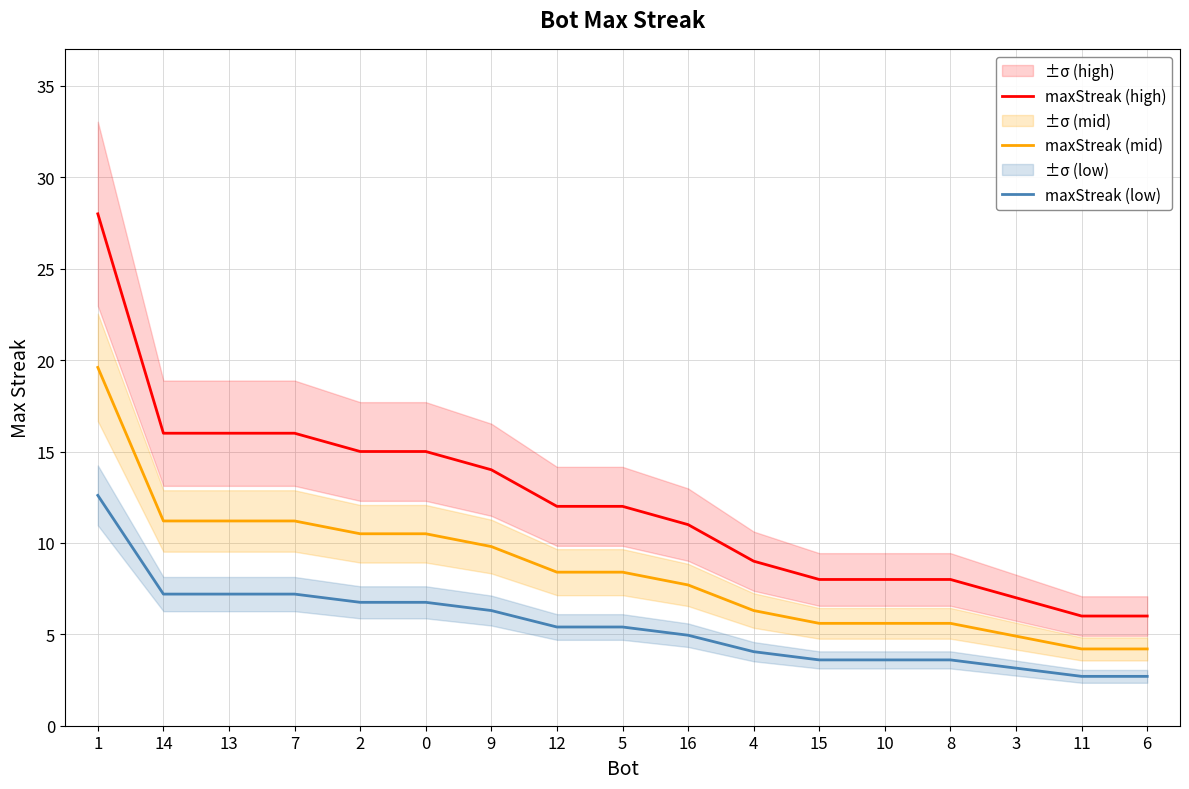

What is the label of the 10th point from the left?

16